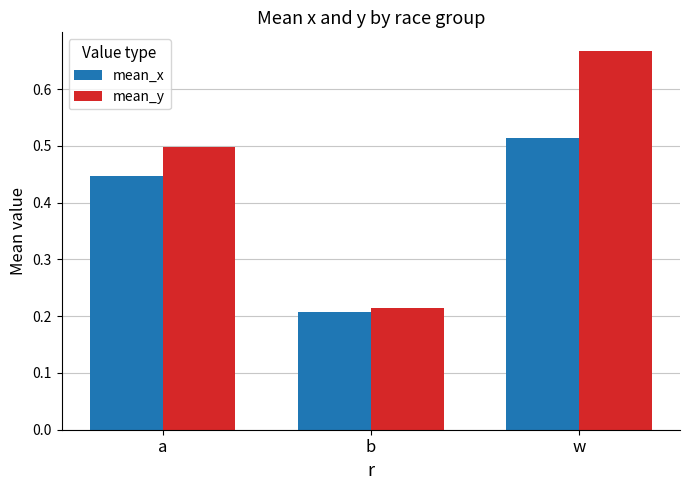

Which series has the widest spread of values?

mean_y